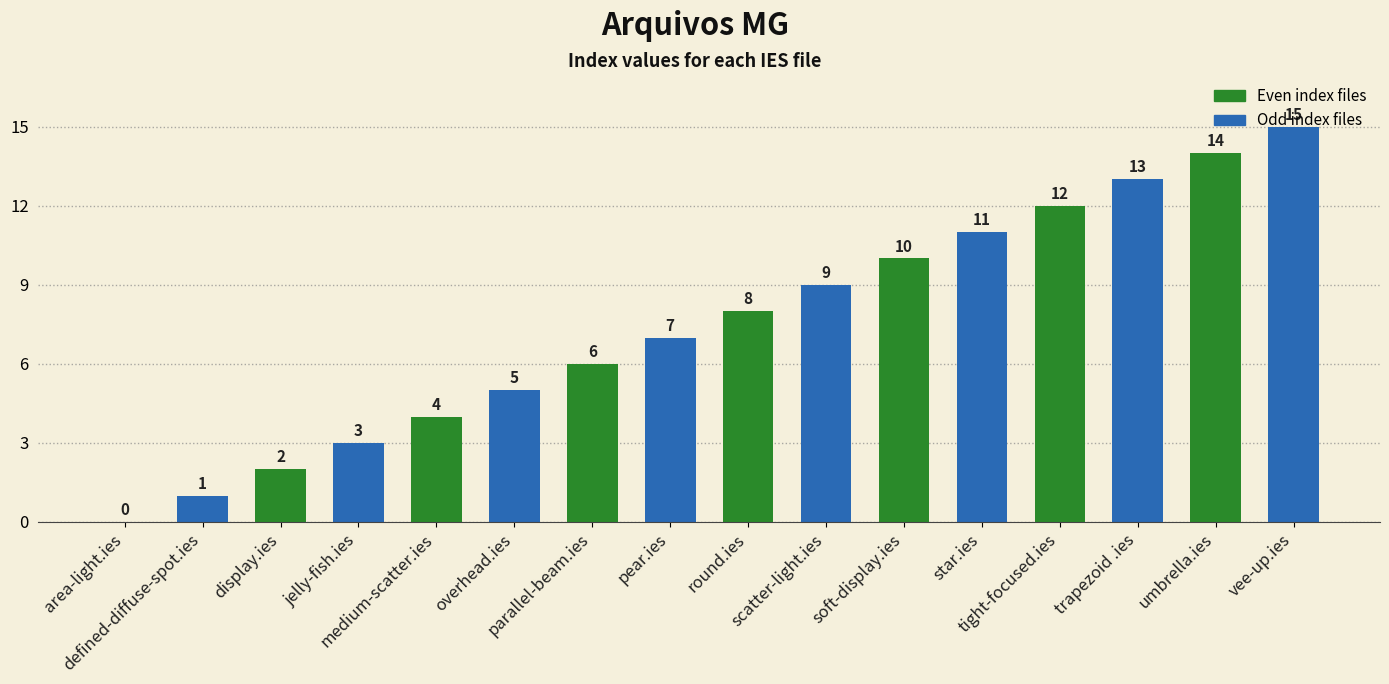

Reading left to right, extract all data points from this chart.

0	1	2	3	4	5	6	7	8	9	10	11	12	13	14	15